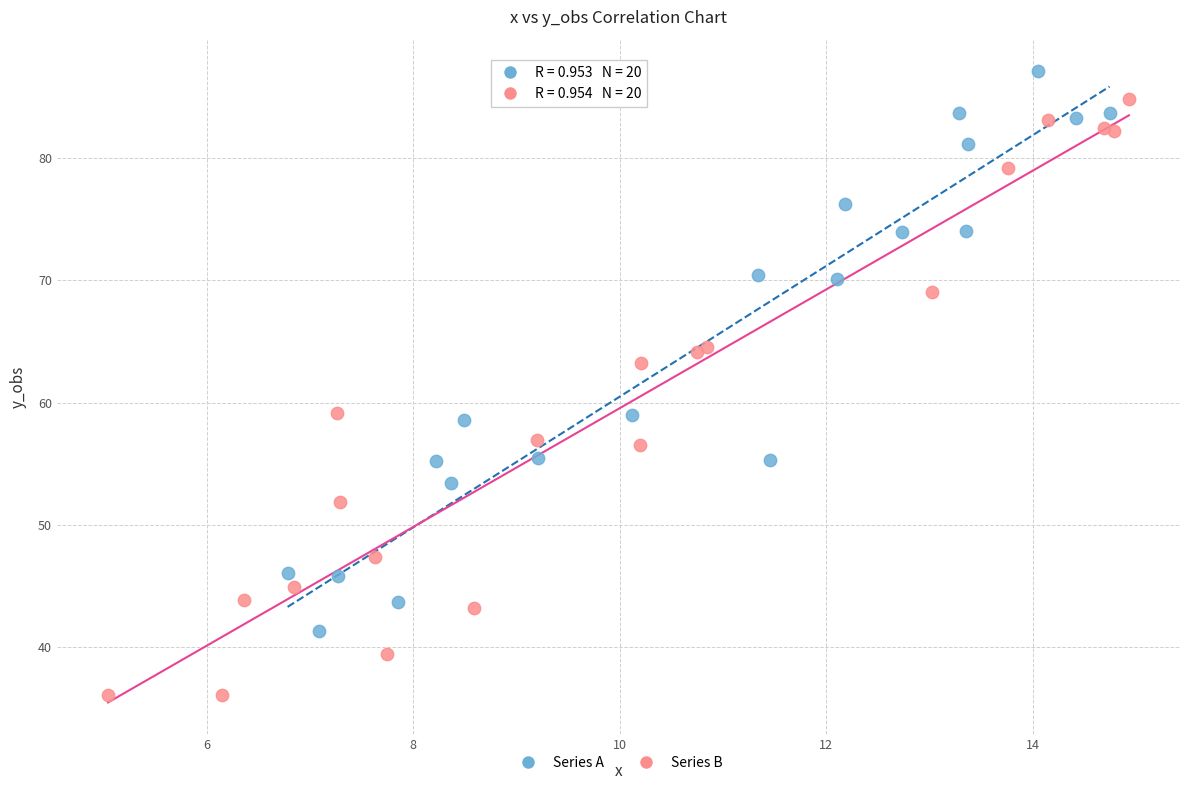

Which series reaches the minimum Y coordinate?

Series B